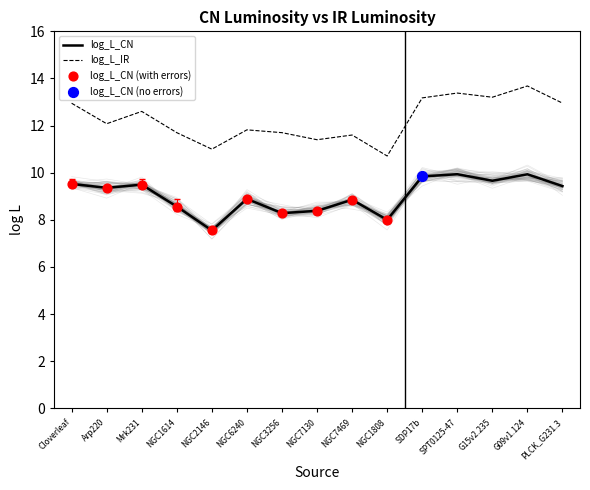

At how many categories does at least one series exceed 9?

15